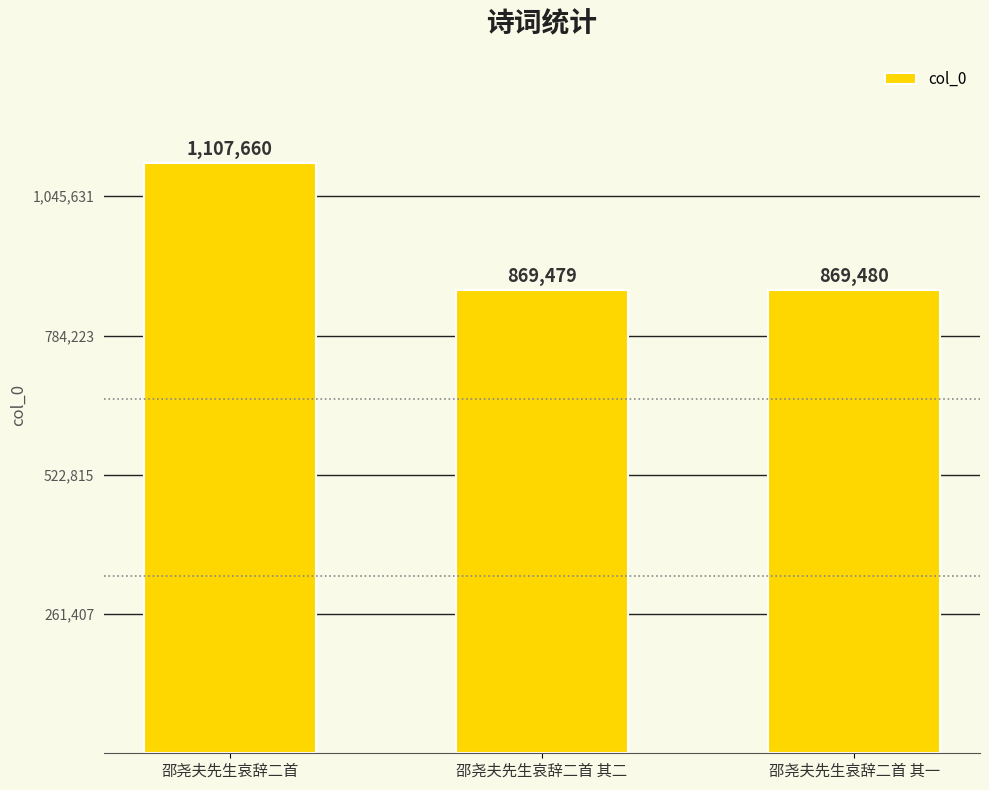

How many data points are less than 869480?

1